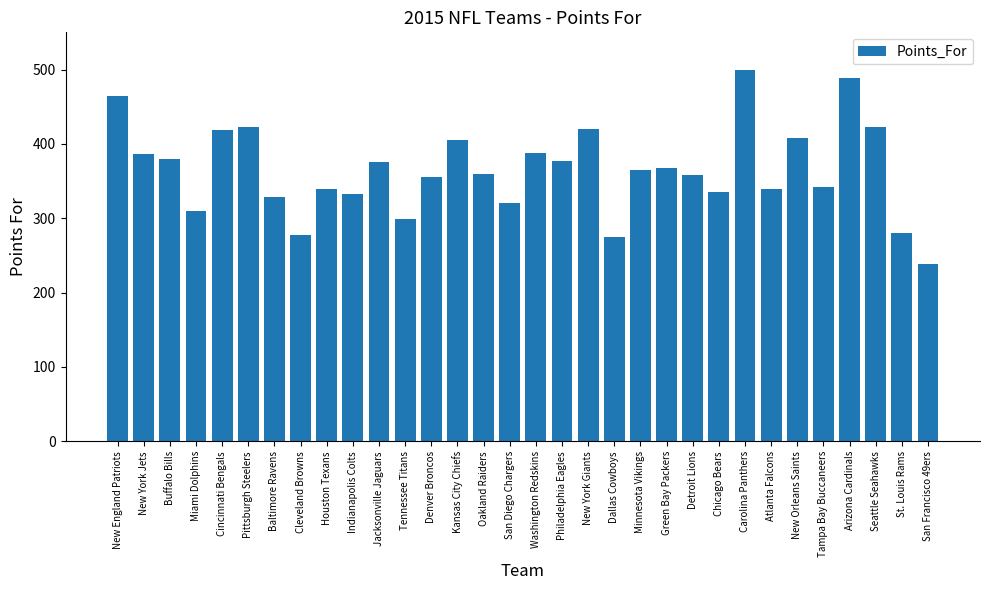

Which has a higher value, Denver Broncos or Cleveland Browns?

Denver Broncos